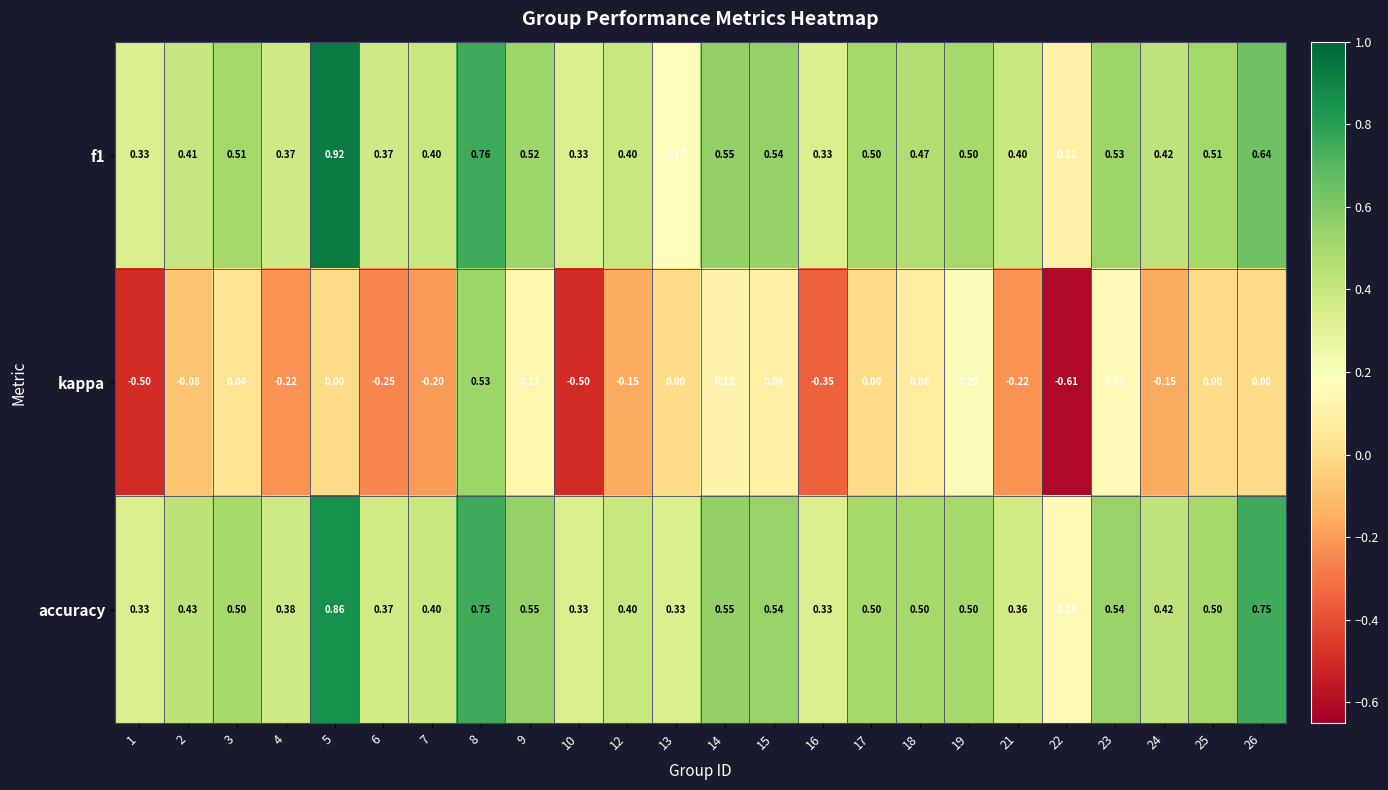

Between 9 and 26, which series saw the biggest shift?

accuracy